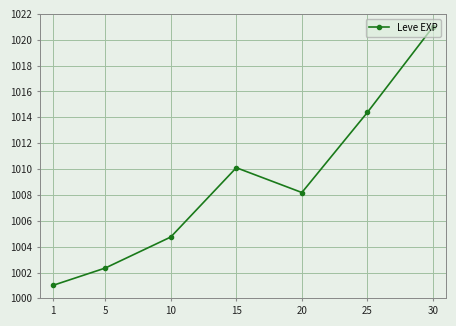

At which category does the chart reach its minimum across all series?

1